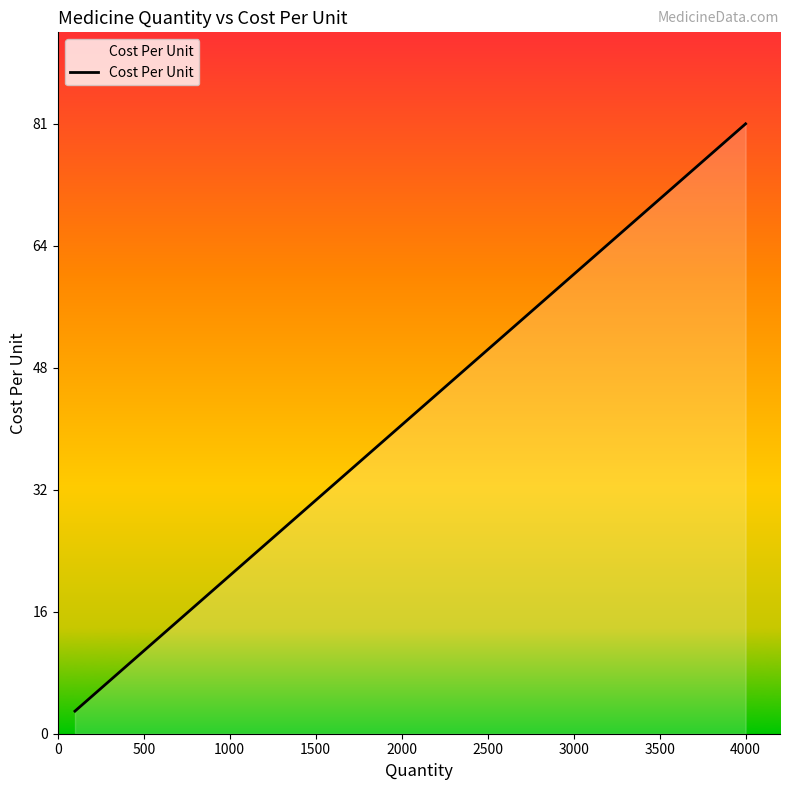

What is the difference between the maximum and minimum values?

78